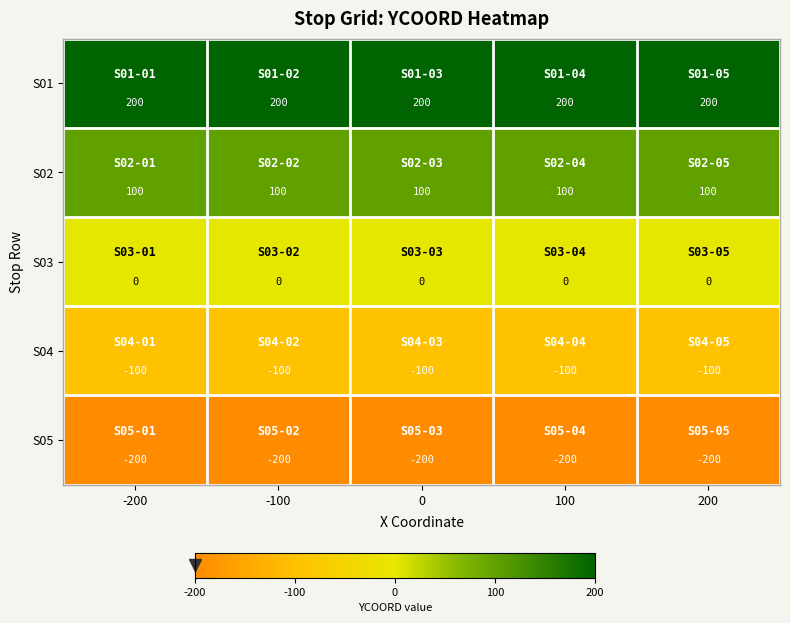

What value does the S02 series have at 0?

100